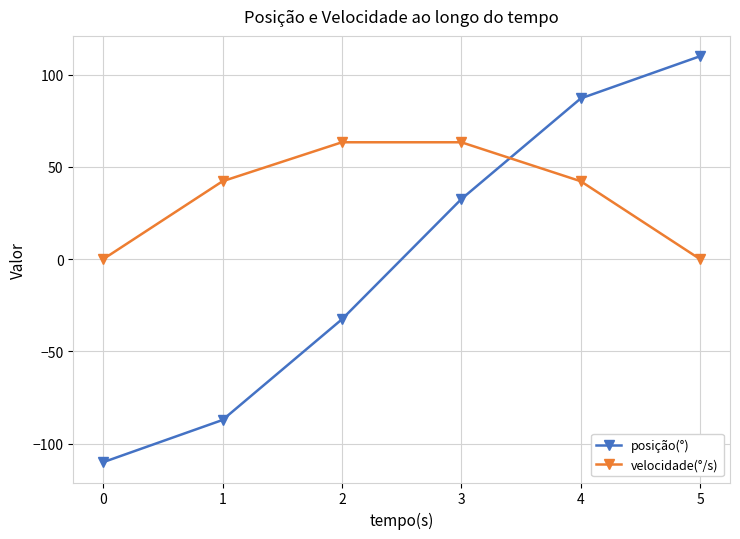

True or false: posição(°) and velocidade(°/s) cross at least once.

True